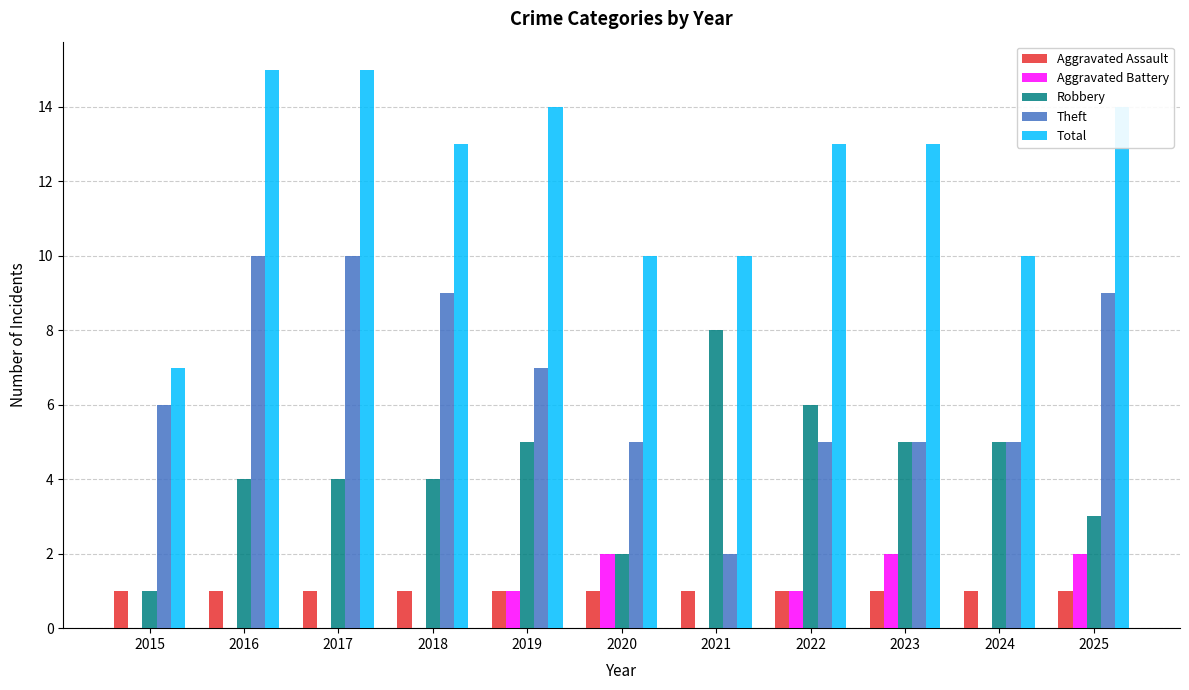

Reading right to left, what are all the values shown in this chart?

Aggravated Assault: 2025=1	2024=1	2023=1	2022=1	2021=1	2020=1	2019=1	2018=1	2017=1	2016=1	2015=1
Aggravated Battery: 2025=2	2024=0	2023=2	2022=1	2021=0	2020=2	2019=1	2018=0	2017=0	2016=0	2015=0
Robbery: 2025=3	2024=5	2023=5	2022=6	2021=8	2020=2	2019=5	2018=4	2017=4	2016=4	2015=1
Theft: 2025=9	2024=5	2023=5	2022=5	2021=2	2020=5	2019=7	2018=9	2017=10	2016=10	2015=6
Total: 2025=14	2024=10	2023=13	2022=13	2021=10	2020=10	2019=14	2018=13	2017=15	2016=15	2015=7